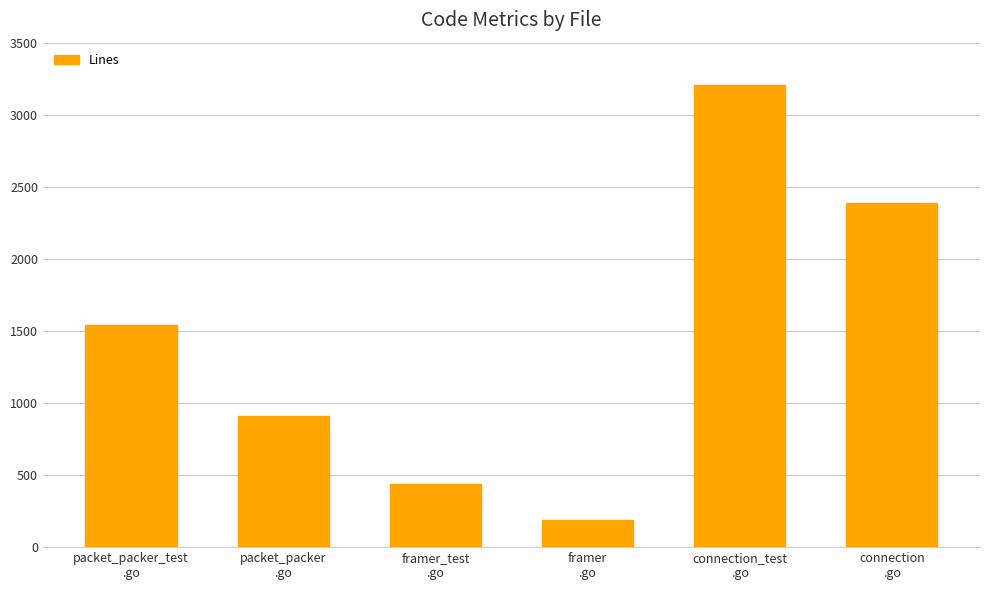

What is the average value?

1445